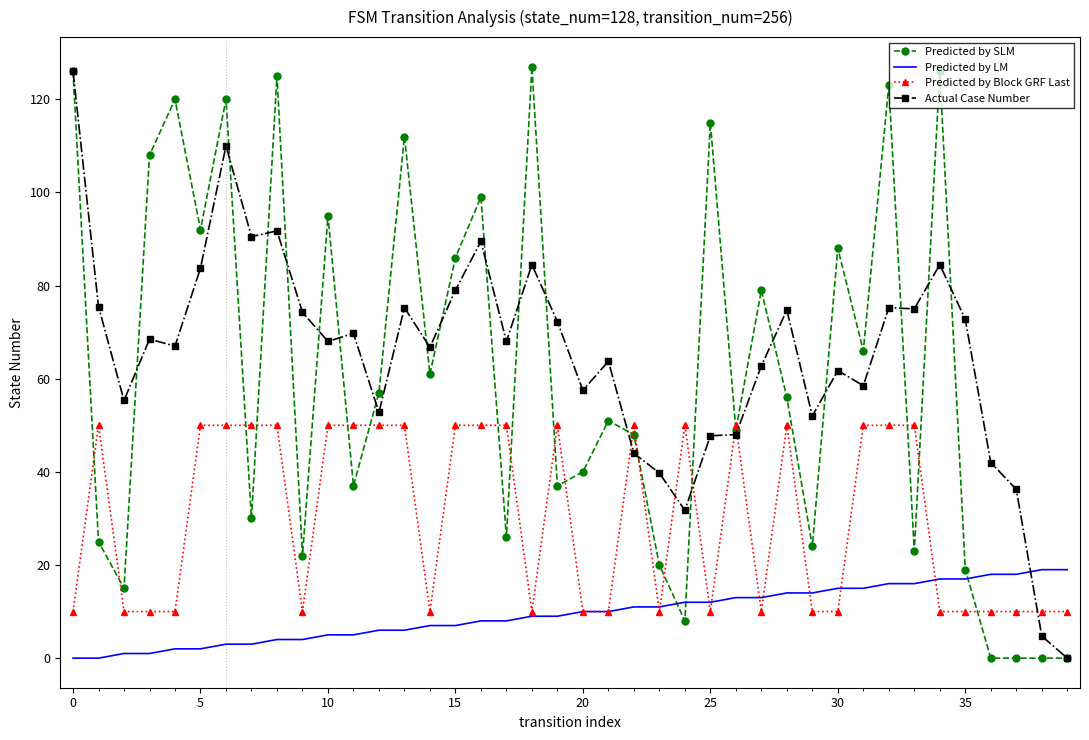

Which series has the largest range (max minus min)?

Predicted by SLM